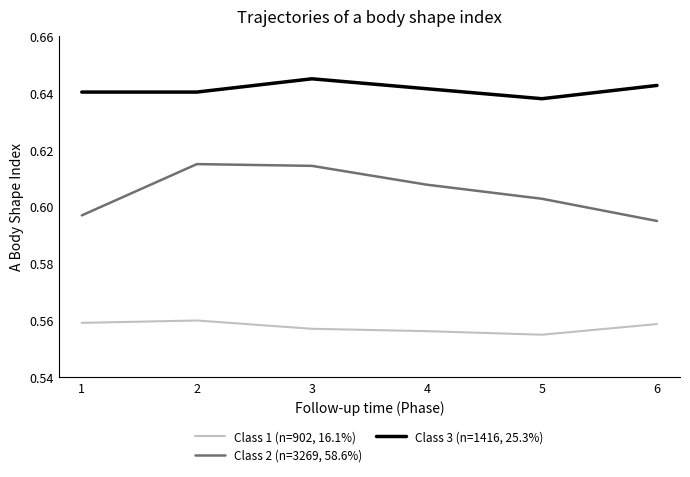

True or false: Class 3 (n=1416, 25.3%) and Class 1 (n=902, 16.1%) intersect in this chart.

False